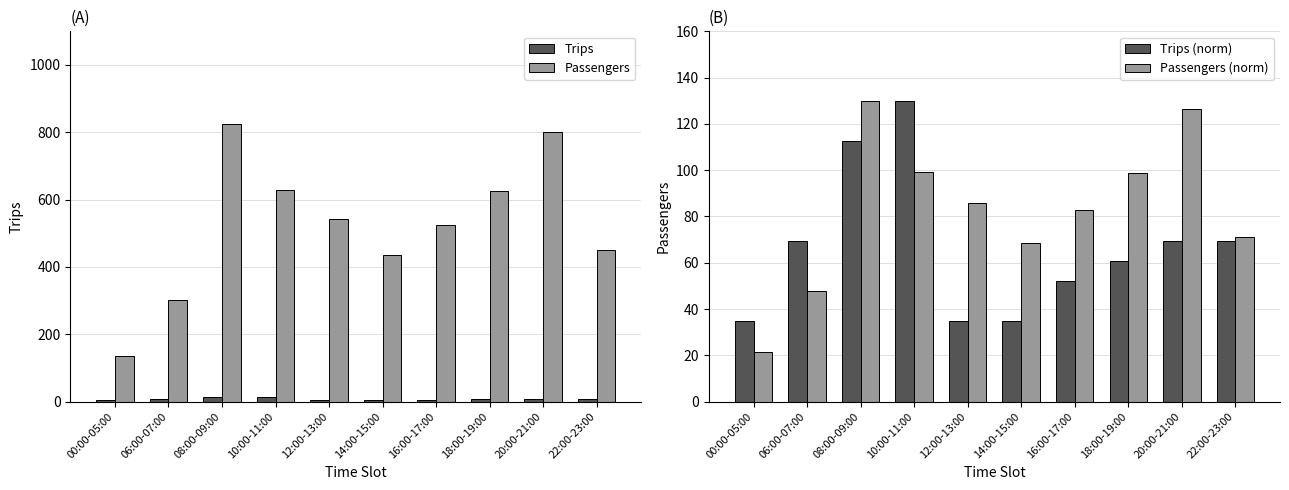

The Trips (norm) series shows 60.7 at 18:00-19:00. True or false?

True